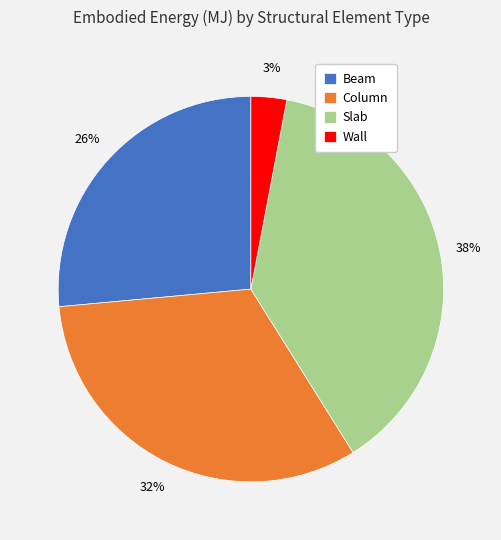

Is the sum of Column and Slab greater than half?

Yes